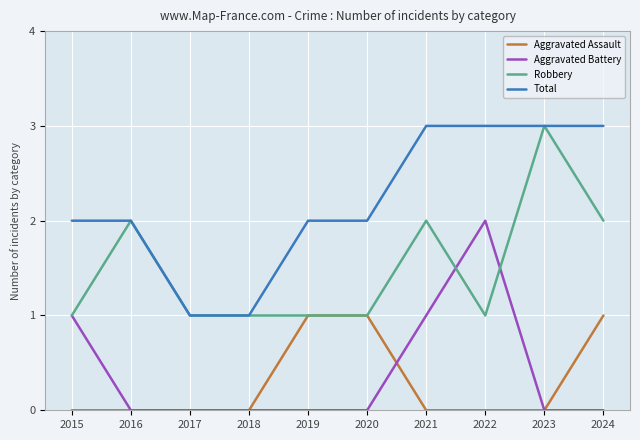

Which category has the highest value in the Aggravated Battery series?

2022